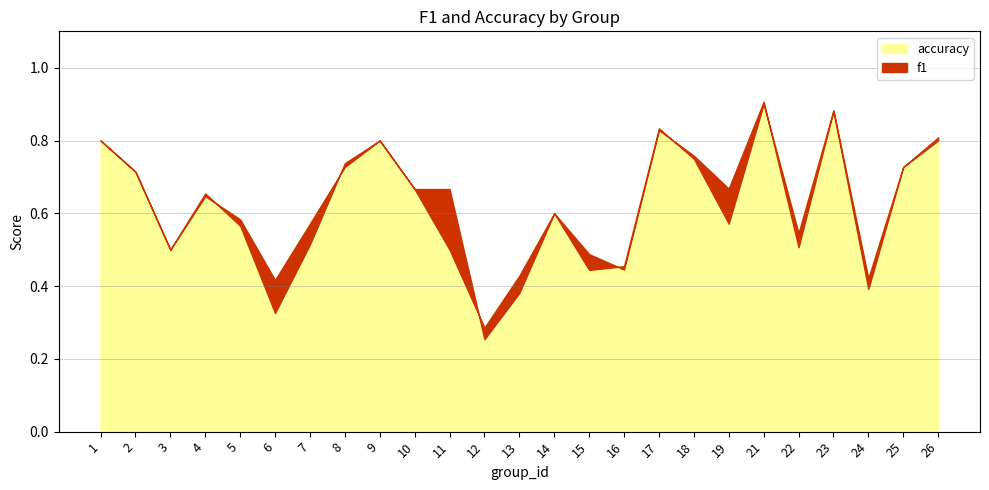

At which label does f1 reach its minimum?

12